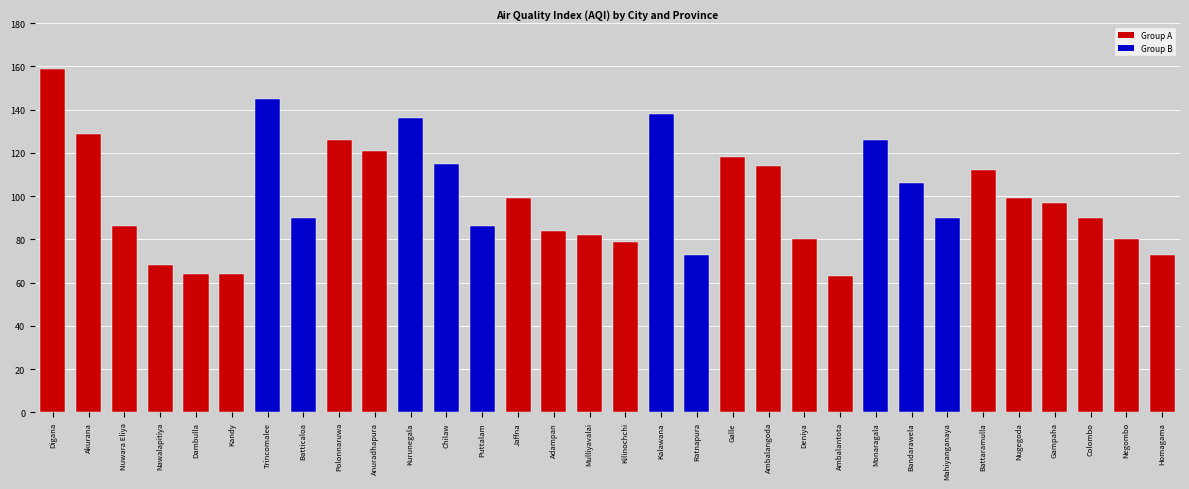

How many series are shown in this chart?

1